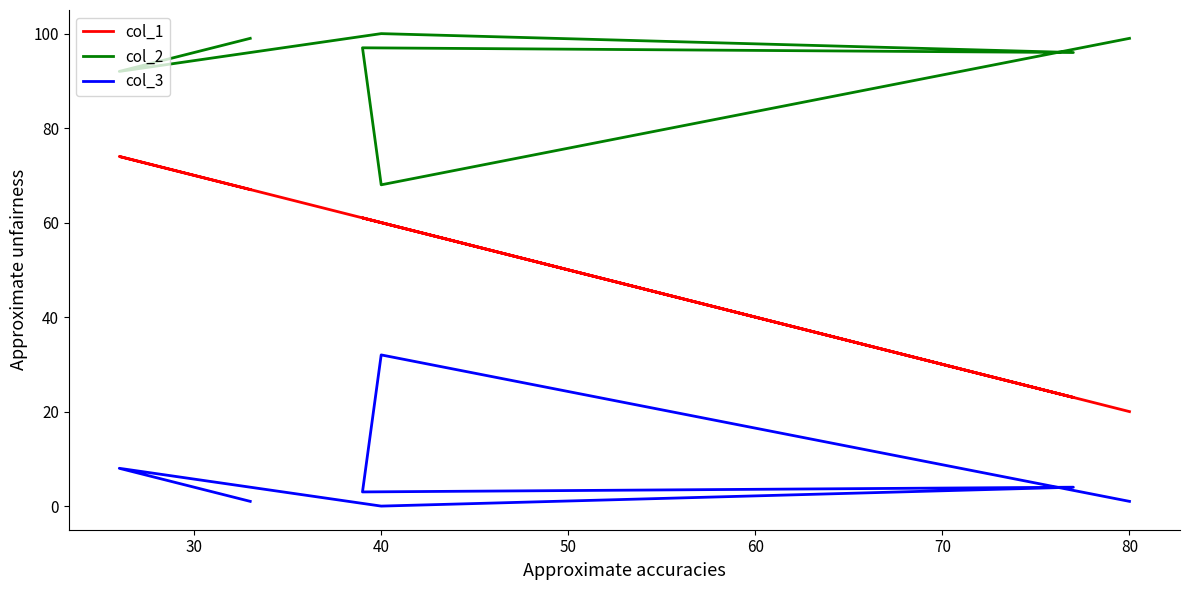

True or false: col_3 and col_1 intersect in this chart.

False